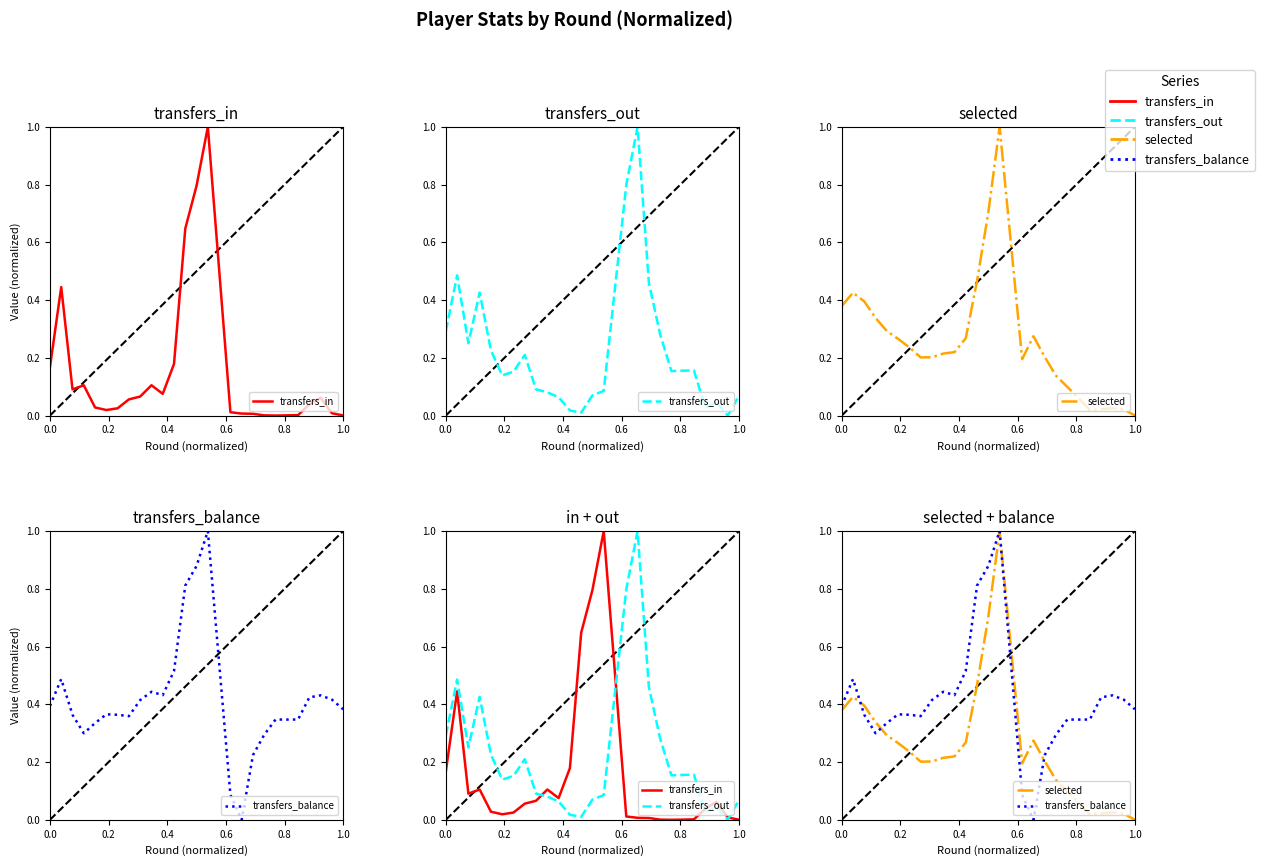

Is this an area chart (filled region under the line)?

No